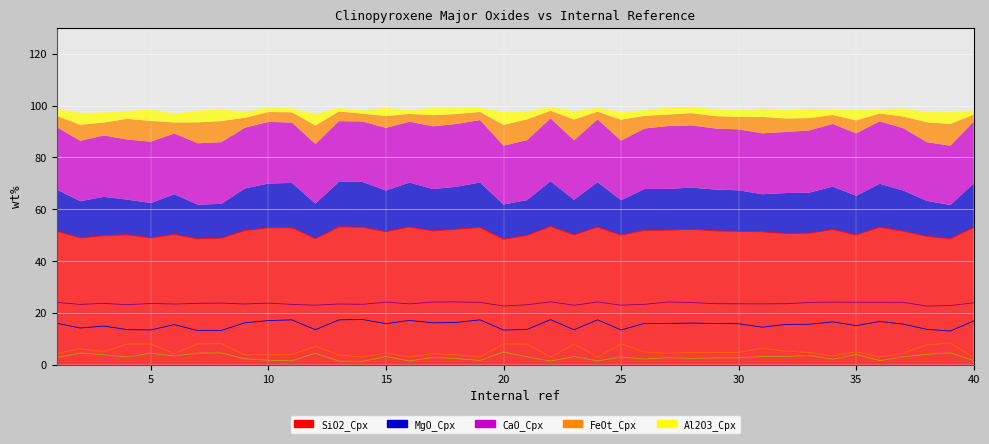

List the series in order of their peak value, highest first.

SiO2_Cpx, CaO_Cpx, MgO_Cpx, FeOt_Cpx, Al2O3_Cpx